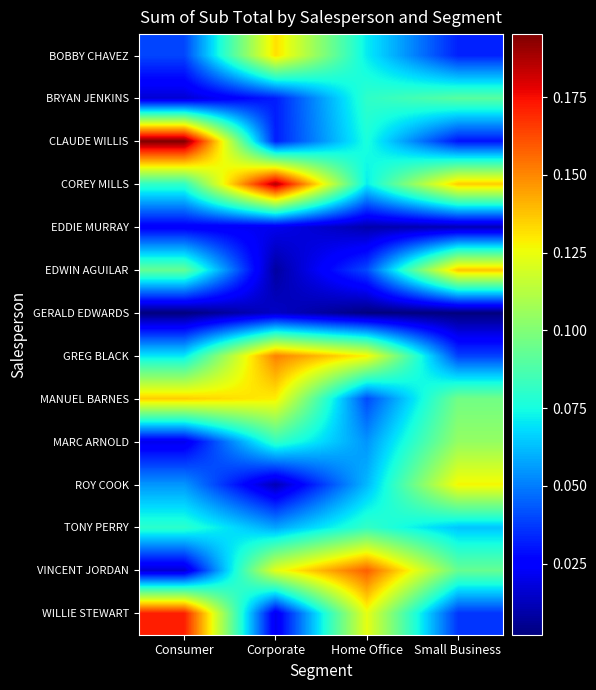

List the series in order of their peak value, lowest first.

GERALD EDWARDS, EDDIE MURRAY, TONY PERRY, BRYAN JENKINS, MARC ARNOLD, ROY COOK, BOBBY CHAVEZ, MANUEL BARNES, EDWIN AGUILAR, GREG BLACK, VINCENT JORDAN, WILLIE STEWART, COREY MILLS, CLAUDE WILLIS